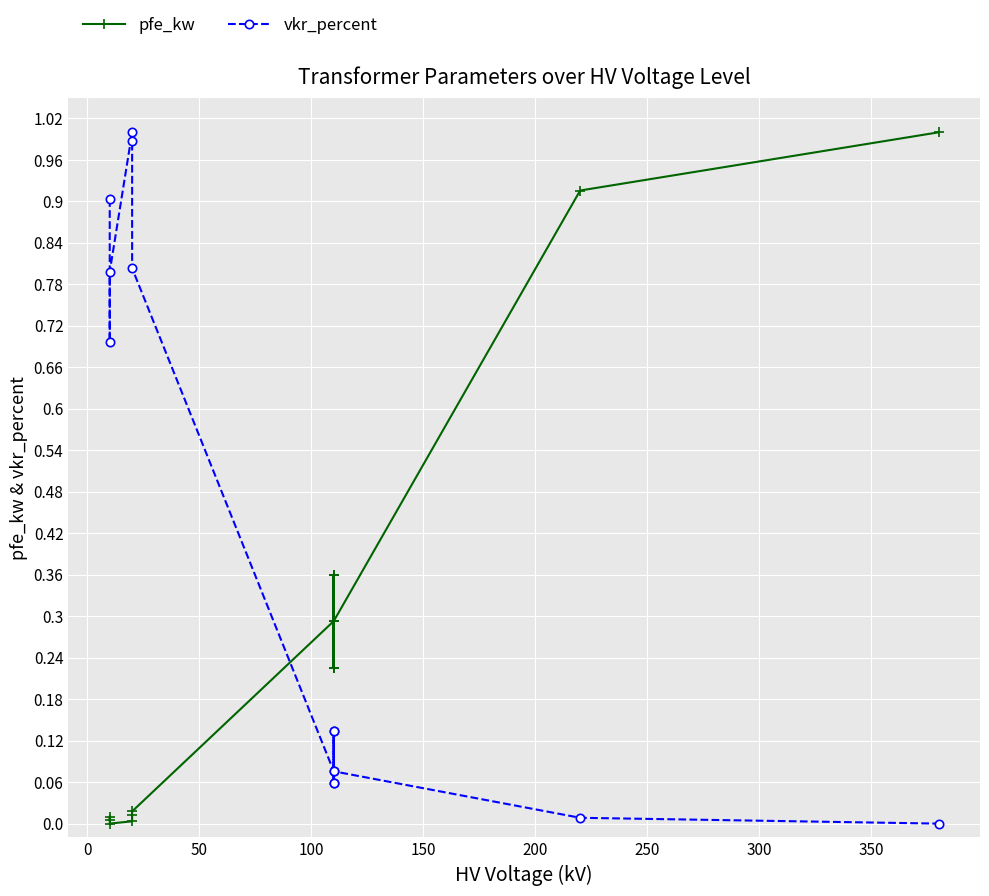

List the series in order of their overall mean, lowest first.

pfe_kw, vkr_percent